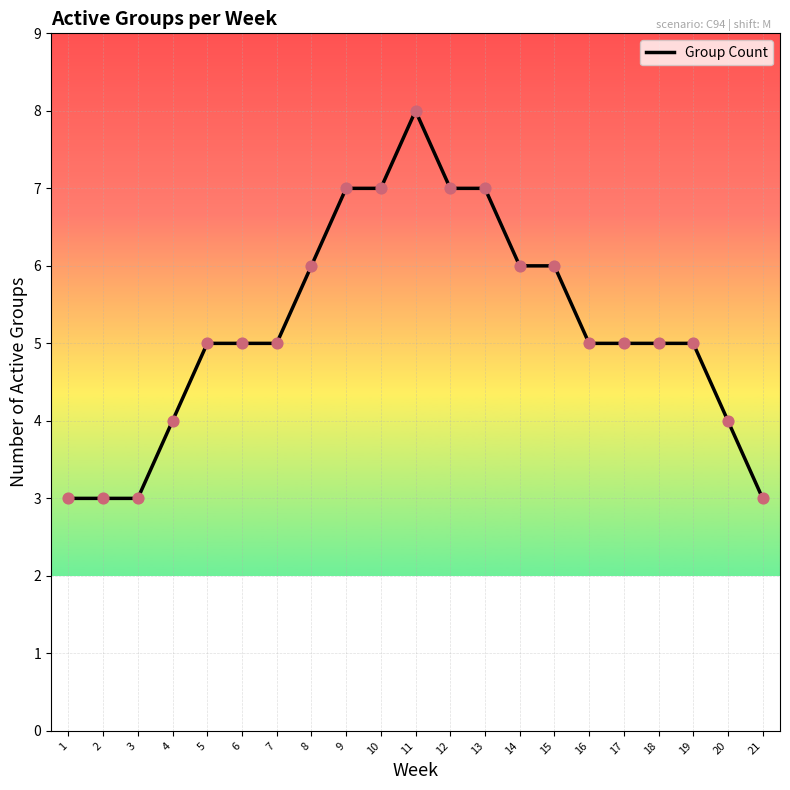

Which has a higher value, 15 or 19?

15